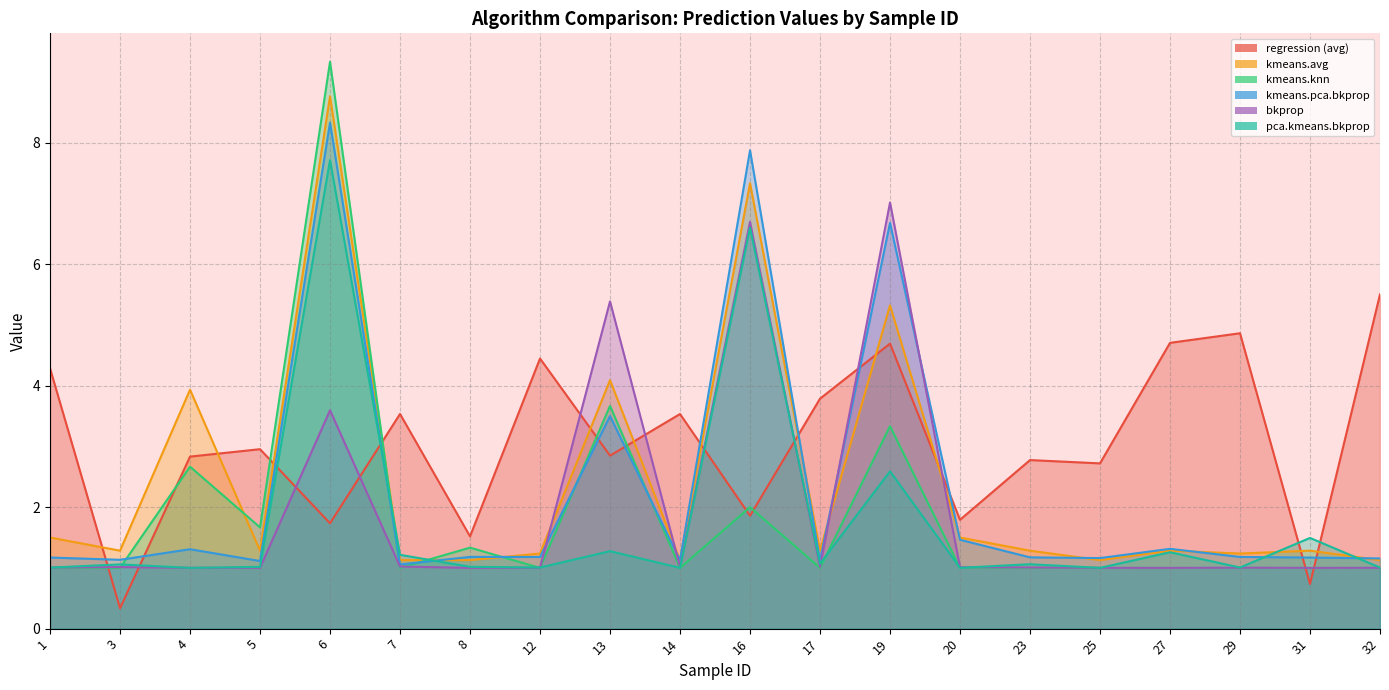

At 31, list the series in order from smallest to largest.

regression (avg), kmeans.knn, bkprop, kmeans.pca.bkprop, kmeans.avg, pca.kmeans.bkprop